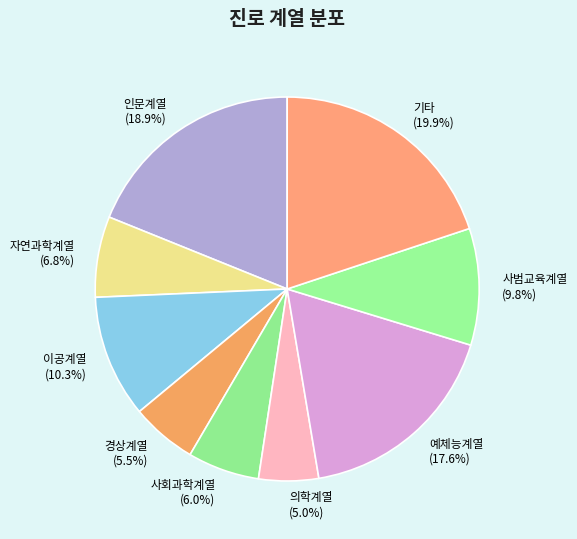

Which slice is the smallest?

의학계열